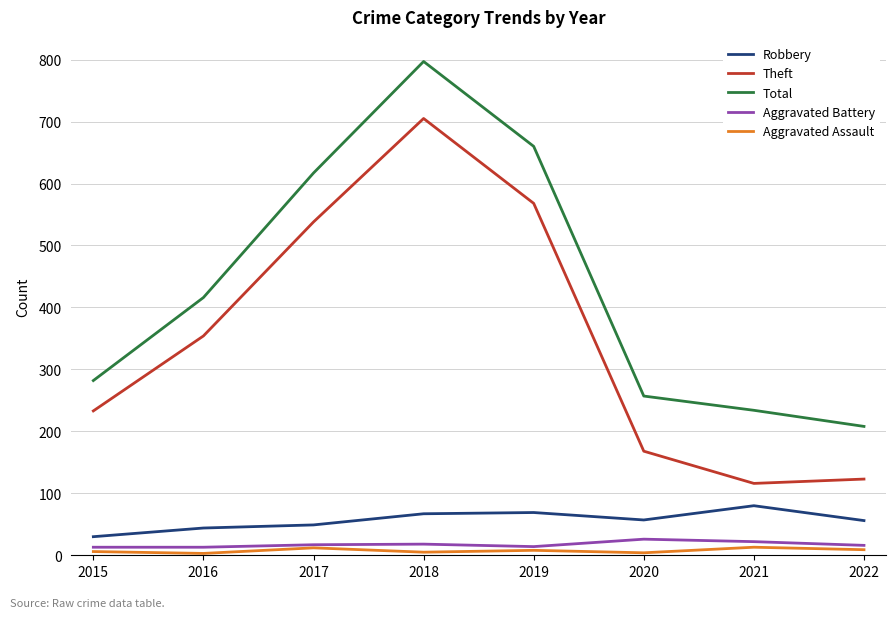

What is the total value across all series at 2022?

412